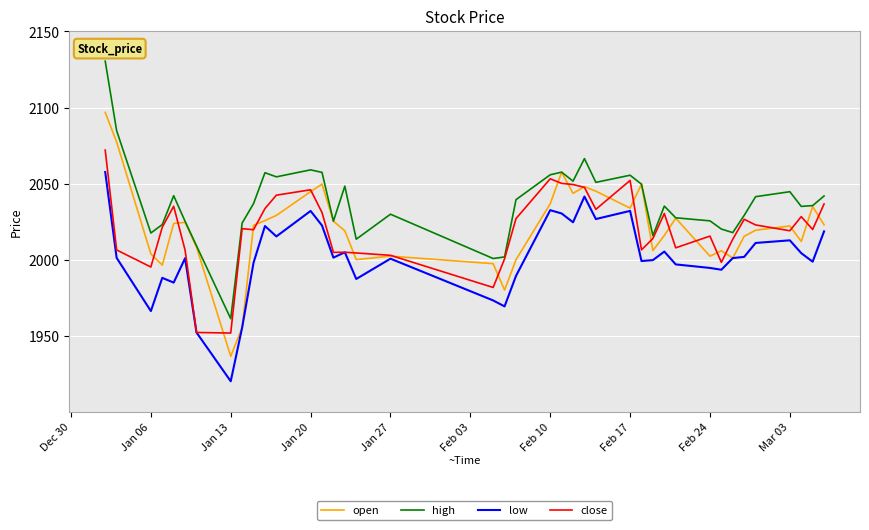

Which series has the widest spread of values?

high